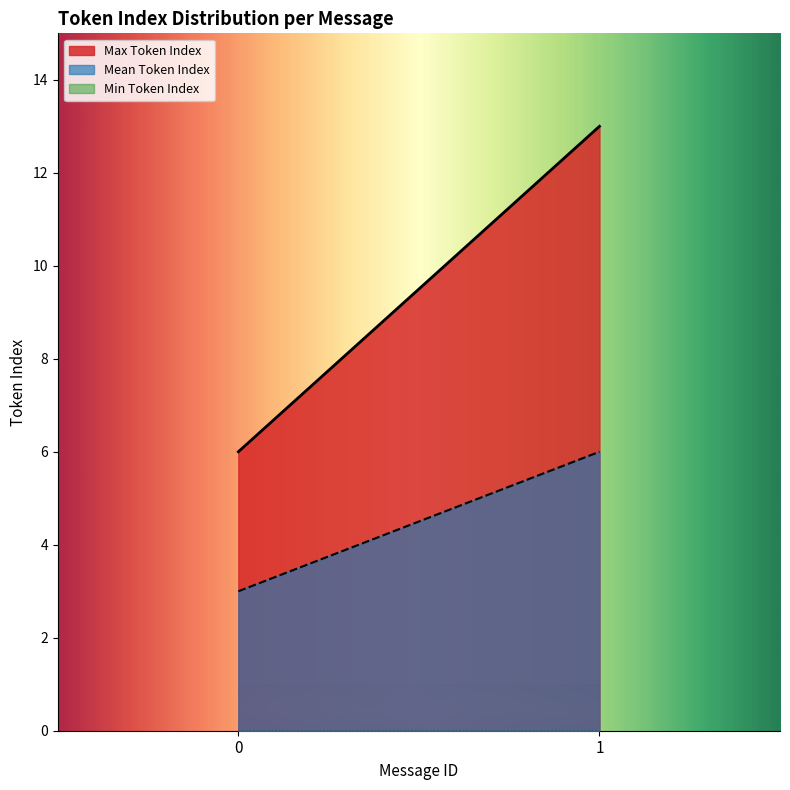

How many data points in Mean Token Index are less than 6?

1